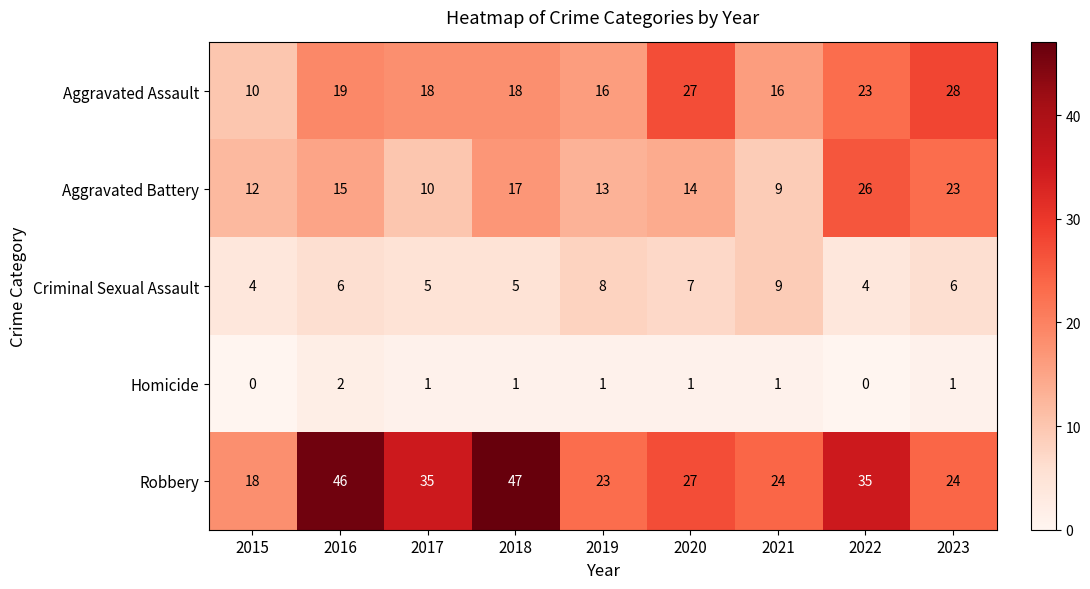

Which series has the largest total across all categories?

Robbery